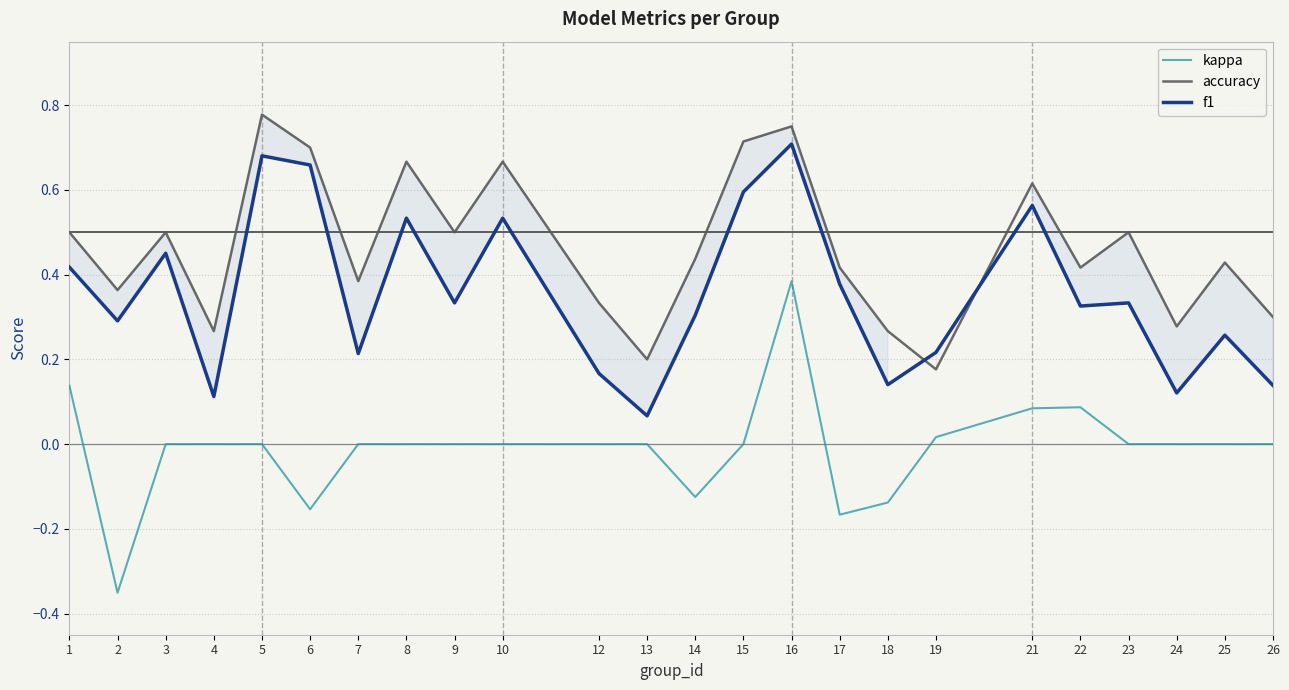

At how many categories does at least one series exceed 0?

24